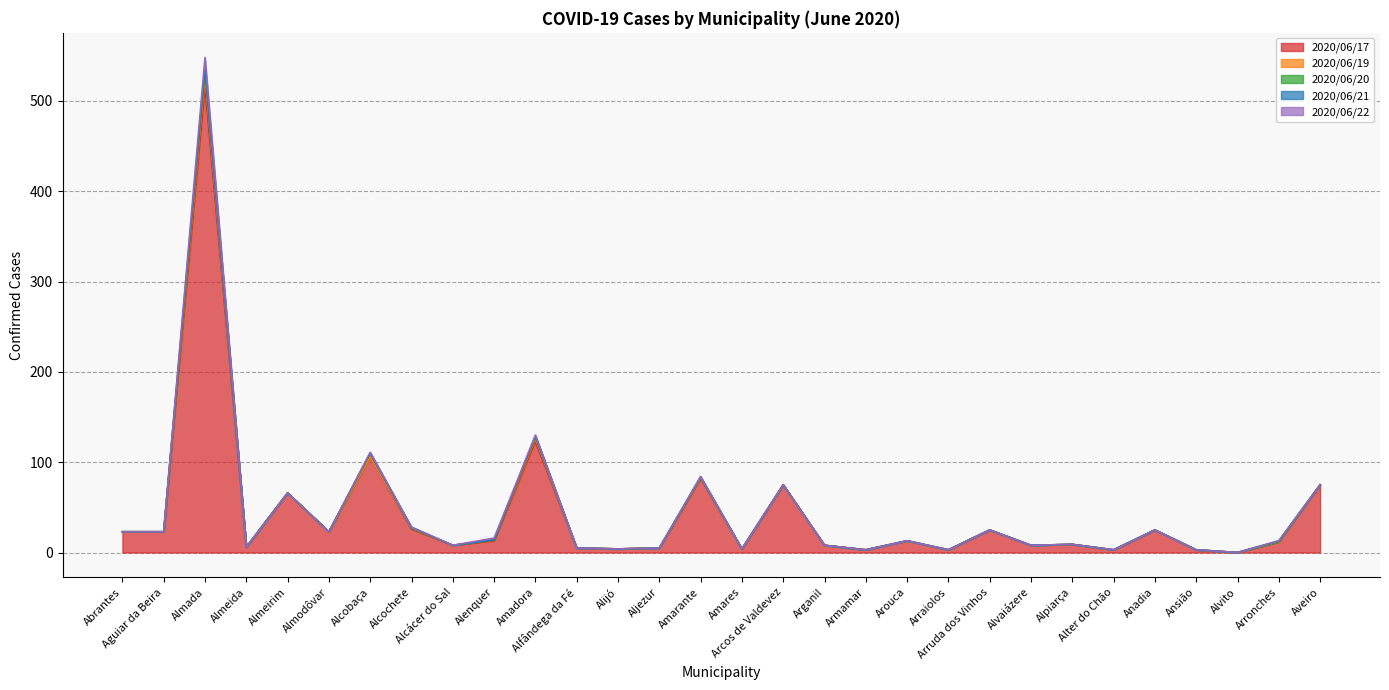

Reading right to left, list all the values displayed in this chart.

2020/06/17: Aveiro=75	Arronches=12	Alvito=0	Ansião=3	Anadia=25	Alter do Chão=3	Alpiarça=9	Alvaiázere=8	Arruda dos Vinhos=25	Arraiolos=3	Arouca=13	Armamar=3	Arganil=8	Arcos de Valdevez=75	Amares=4	Amarante=82	Aljezur=5	Alijó=4	Alfândega da Fé=5	Amadora=123	Alenquer=13	Alcácer do Sal=8	Alcochete=26	Alcobaça=106	Almodôvar=23	Almeirim=66	Almeida=6	Almada=516	Aguiar da Beira=23	Abrantes=23
2020/06/19: Aveiro=75	Arronches=12	Alvito=0	Ansião=3	Anadia=25	Alter do Chão=3	Alpiarça=9	Alvaiázere=8	Arruda dos Vinhos=25	Arraiolos=3	Arouca=13	Armamar=3	Arganil=8	Arcos de Valdevez=75	Amares=4	Amarante=83	Aljezur=5	Alijó=4	Alfândega da Fé=5	Amadora=126	Alenquer=14	Alcácer do Sal=8	Alcochete=27	Alcobaça=106	Almodôvar=23	Almeirim=66	Almeida=6	Almada=528	Aguiar da Beira=23	Abrantes=23
2020/06/20: Aveiro=75	Arronches=12	Alvito=0	Ansião=3	Anadia=25	Alter do Chão=3	Alpiarça=9	Alvaiázere=8	Arruda dos Vinhos=25	Arraiolos=3	Arouca=13	Armamar=3	Arganil=8	Arcos de Valdevez=75	Amares=4	Amarante=83	Aljezur=5	Alijó=4	Alfândega da Fé=5	Amadora=128	Alenquer=14	Alcácer do Sal=8	Alcochete=27	Alcobaça=110	Almodôvar=23	Almeirim=66	Almeida=6	Almada=533	Aguiar da Beira=23	Abrantes=23
2020/06/21: Aveiro=75	Arronches=13	Alvito=0	Ansião=3	Anadia=25	Alter do Chão=3	Alpiarça=9	Alvaiázere=8	Arruda dos Vinhos=25	Arraiolos=3	Arouca=13	Armamar=3	Arganil=8	Arcos de Valdevez=75	Amares=4	Amarante=84	Aljezur=5	Alijó=4	Alfândega da Fé=5	Amadora=129	Alenquer=14	Alcácer do Sal=8	Alcochete=28	Alcobaça=110	Almodôvar=23	Almeirim=66	Almeida=6	Almada=538	Aguiar da Beira=23	Abrantes=23
2020/06/22: Aveiro=75	Arronches=13	Alvito=0	Ansião=3	Anadia=25	Alter do Chão=3	Alpiarça=9	Alvaiázere=8	Arruda dos Vinhos=25	Arraiolos=3	Arouca=13	Armamar=3	Arganil=8	Arcos de Valdevez=75	Amares=4	Amarante=84	Aljezur=5	Alijó=4	Alfândega da Fé=5	Amadora=130	Alenquer=16	Alcácer do Sal=8	Alcochete=28	Alcobaça=111	Almodôvar=23	Almeirim=66	Almeida=6	Almada=548	Aguiar da Beira=23	Abrantes=23